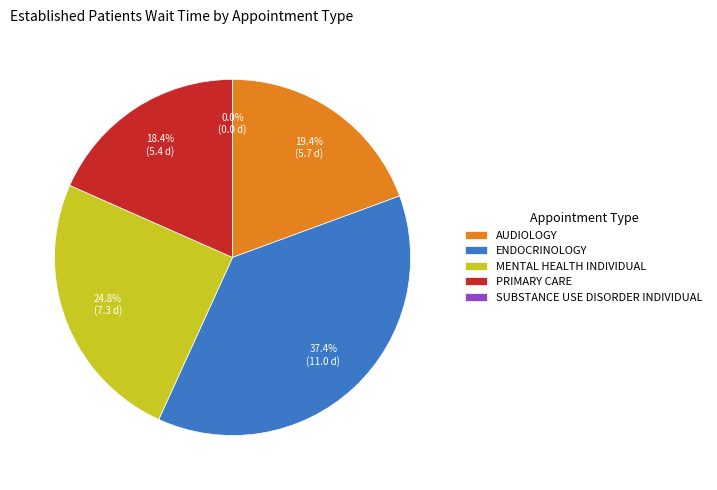

Is there any slice that represents more than half of the pie?

No